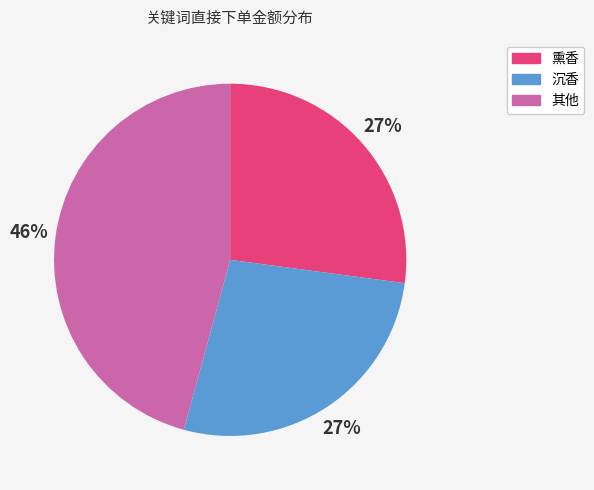

How many segments does this pie chart have?

3